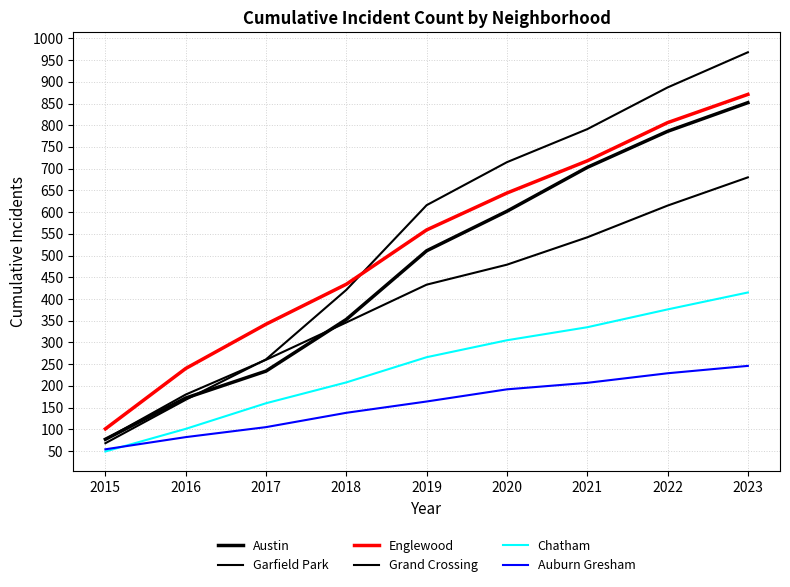

Is this an area chart (filled region under the line)?

No